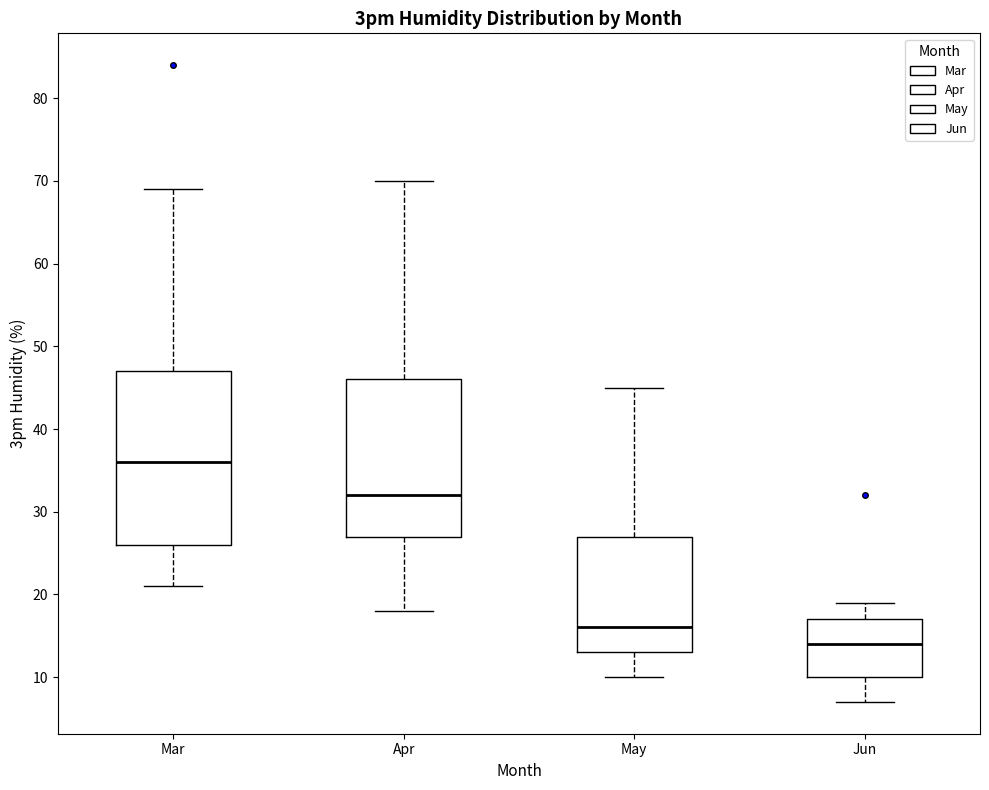

Reading left to right, read every box against the y-axis: the position of its median line, the range the box covers, and the ends of its whiskers. The values are not printed on the chart, so give them approximately, as read against the axis.

Mar: median 36, box 26 to 47, whiskers 21 to 69
Apr: median 32, box 27 to 46, whiskers 18 to 70
May: median 16, box 13 to 27, whiskers 10 to 45
Jun: median 14, box 10 to 17, whiskers 7 to 19